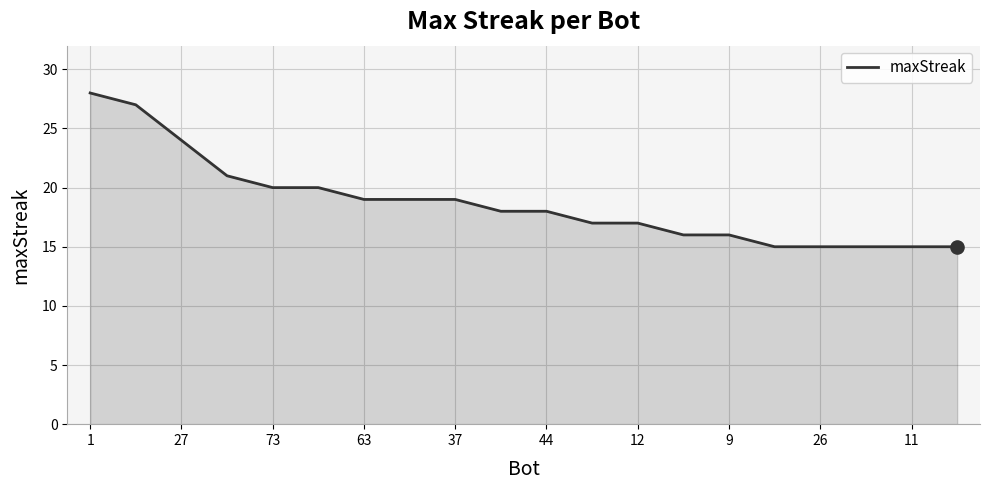

What is the smallest value displayed?

15